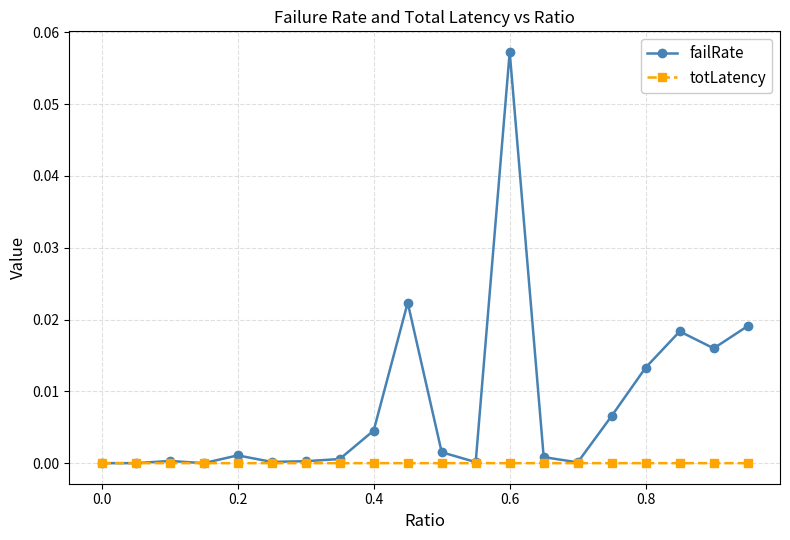

Which series has the largest total across all categories?

failRate